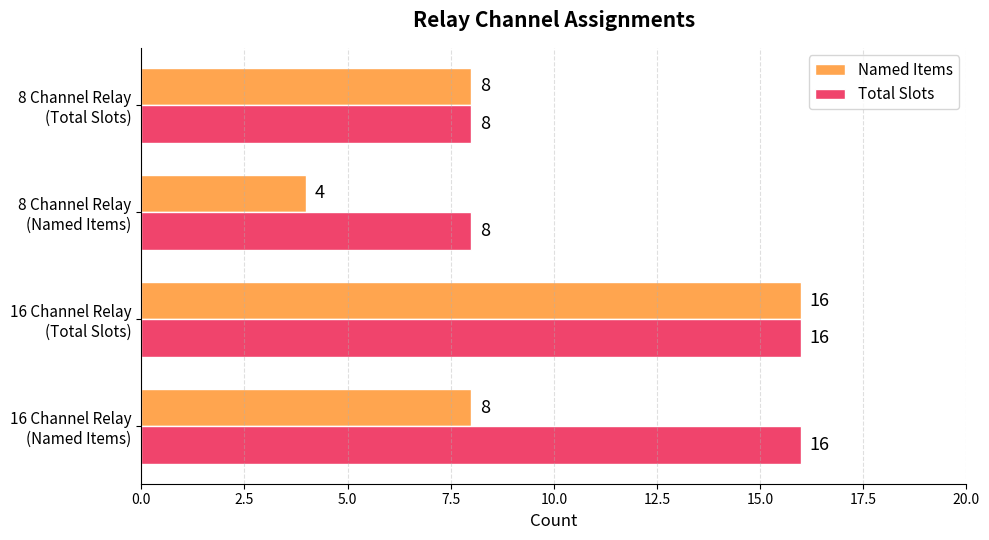

Rank the series by their average value, from highest to lowest.

Total Slots, Named Items